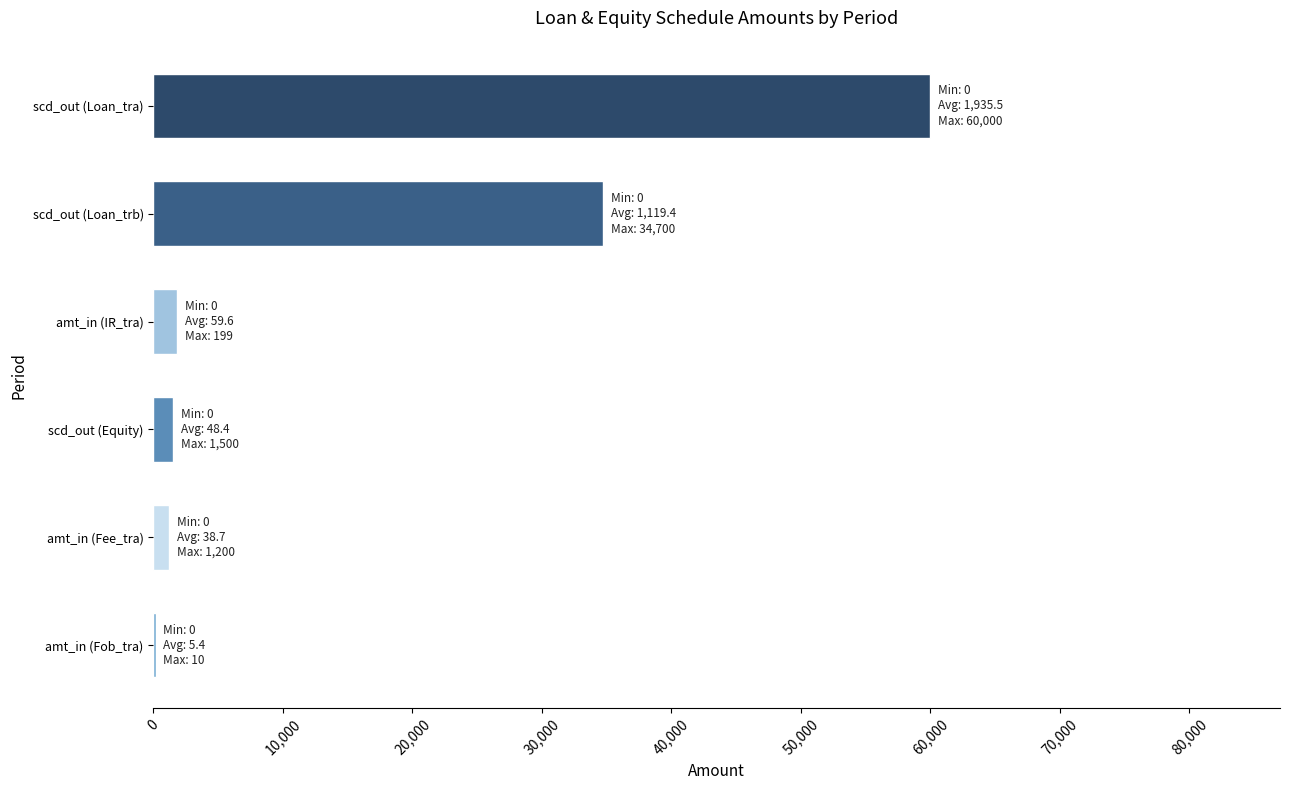

What is the maximum value shown in the chart?

60000.0